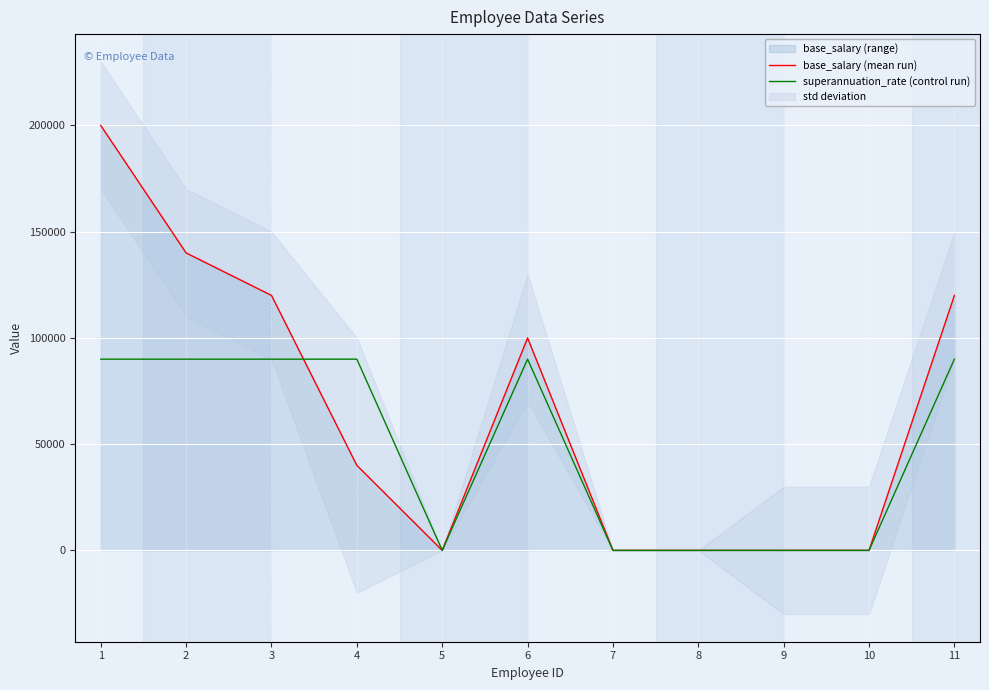

Reading left to right, transcribe all the data shown in this chart.

base_salary (mean run): 1=200000	2=140000	3=120000	4=40000	5=0	6=100000	7=0	8=0	9=0	10=0	11=120000
superannuation_rate (control run): 1=90000	2=90000	3=90000	4=90000	5=0	6=90000	7=0	8=0	9=0	10=0	11=90000